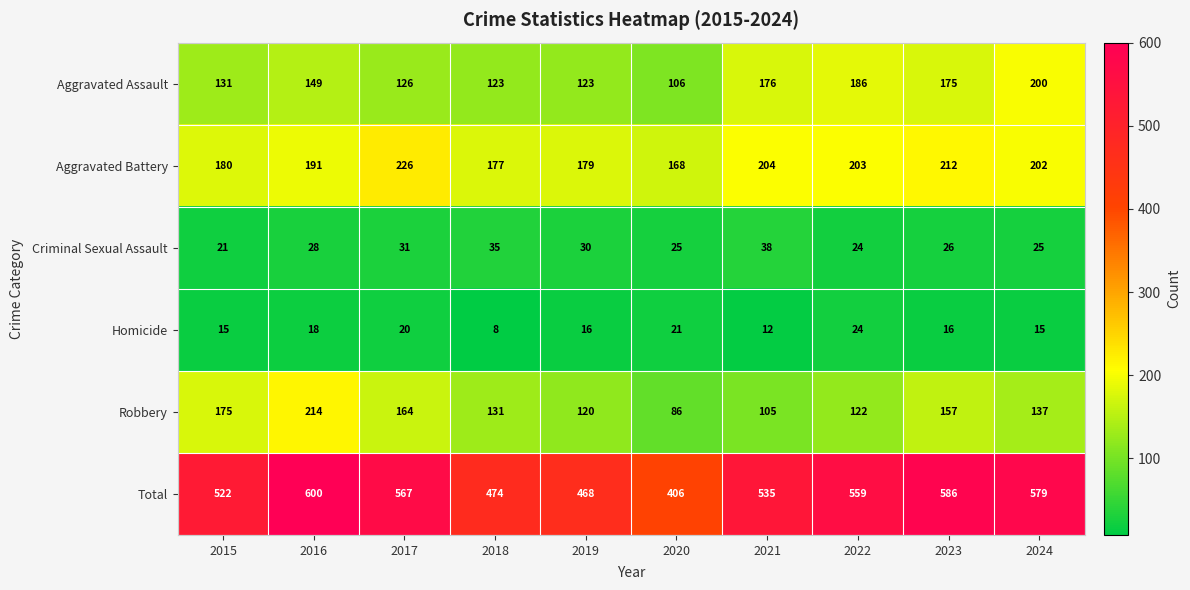

How many data points does each series have?

10